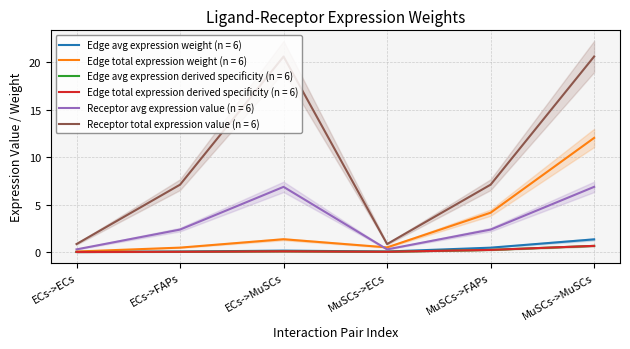

What is the sum of the Edge avg expression derived specificity values at ECs->FAPs and MuSCs->MuSCs?

0.7